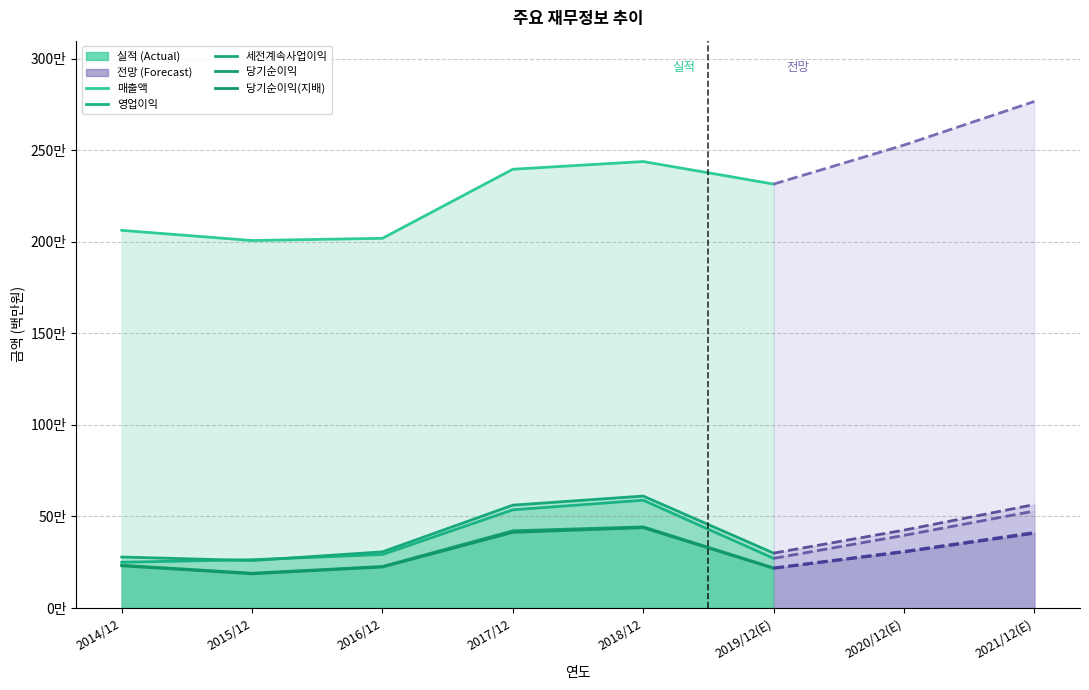

How many data points in 영업이익 are above 396877?

3